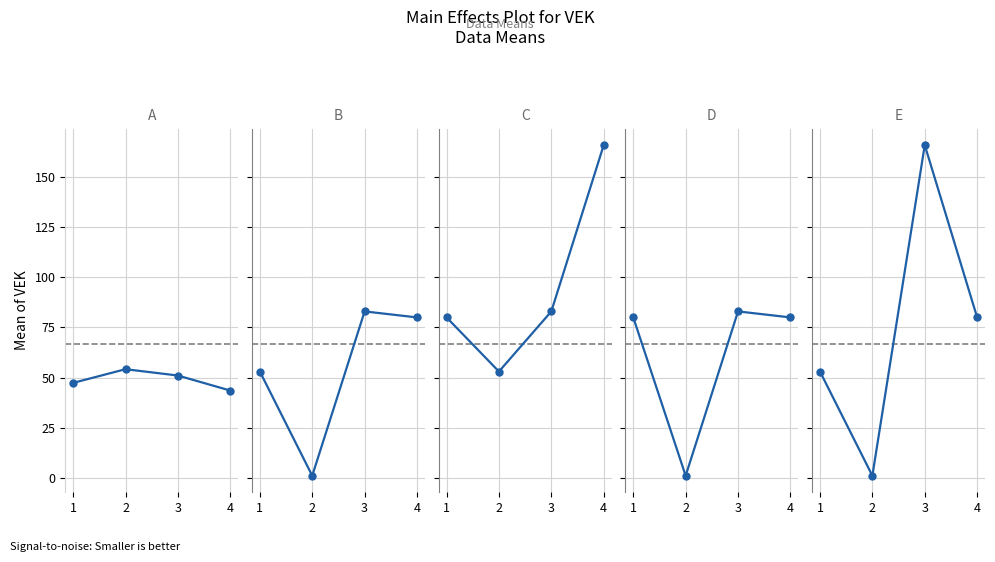

How many values in the D series exceed 80?

1